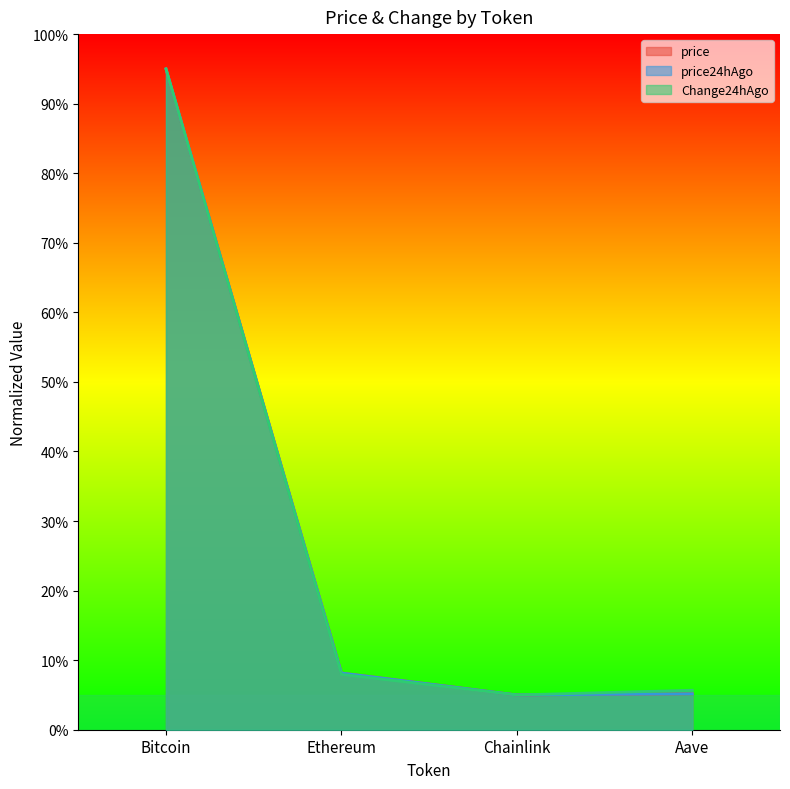

True or false: price and price24hAgo intersect in this chart.

False